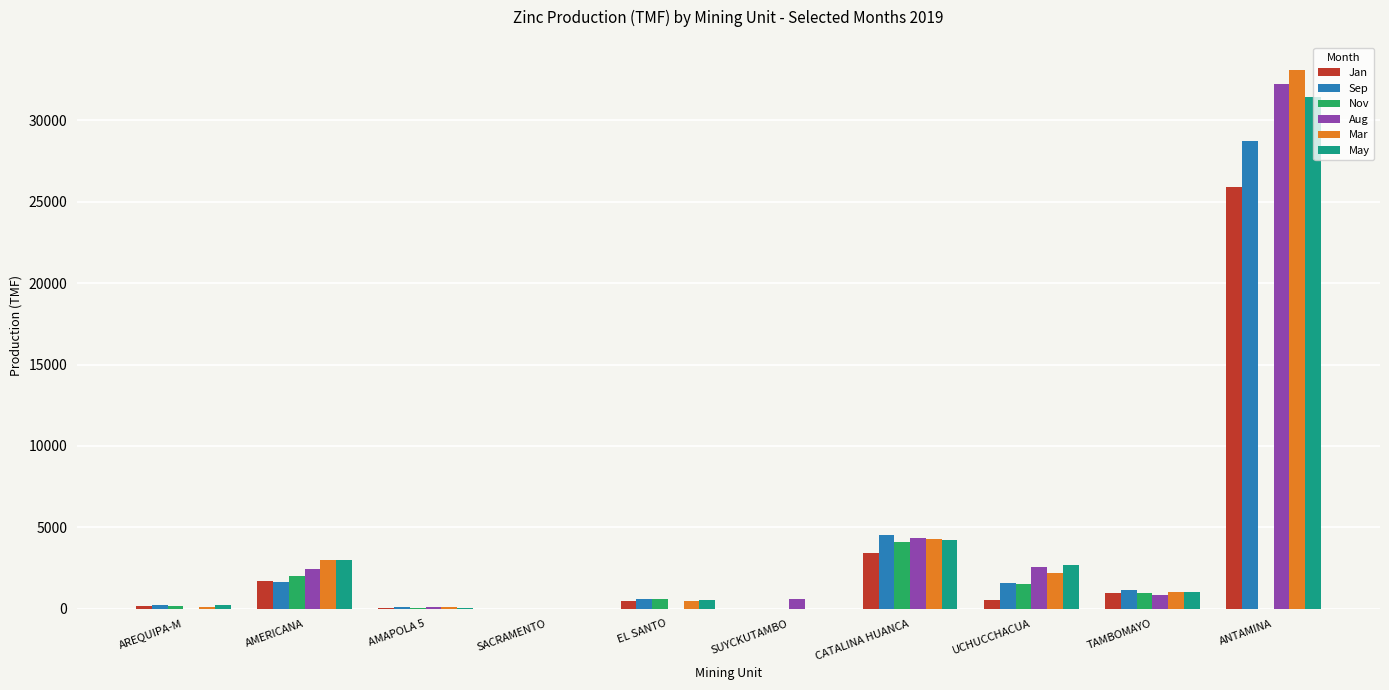

At which category is the sum across all series the highest?

ANTAMINA